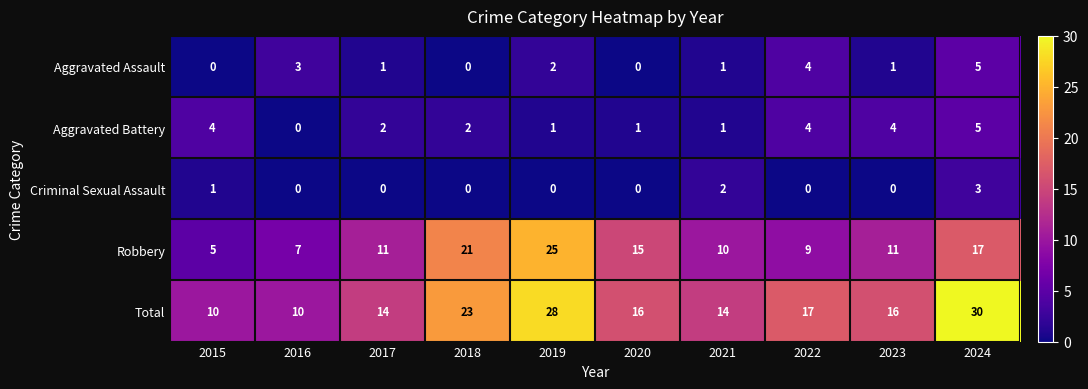

At how many categories does at least one series exceed 4?

10